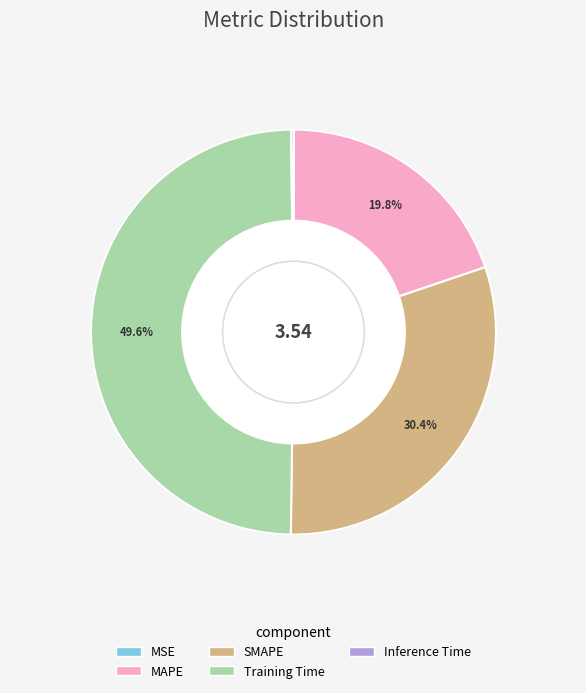

To the nearest percent, what portion does Training Time represent?

50%